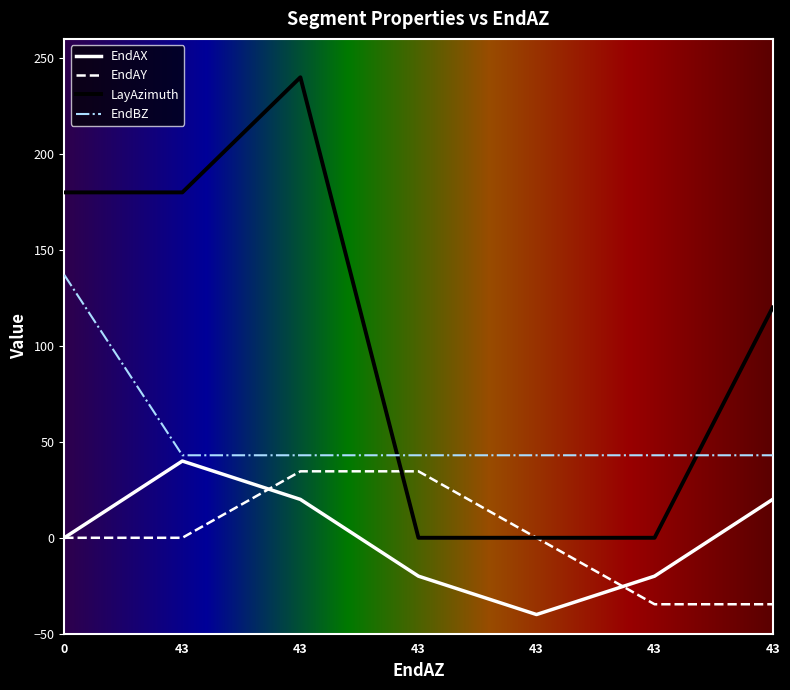

Does the chart have visible grid lines?

No